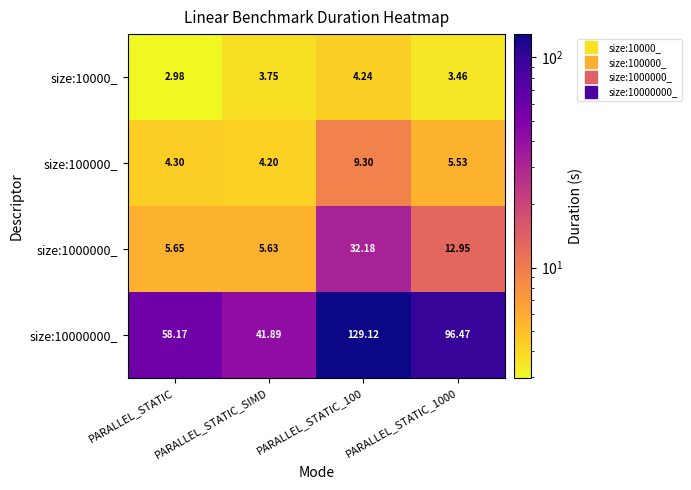

How many distinct data groups are displayed?

4